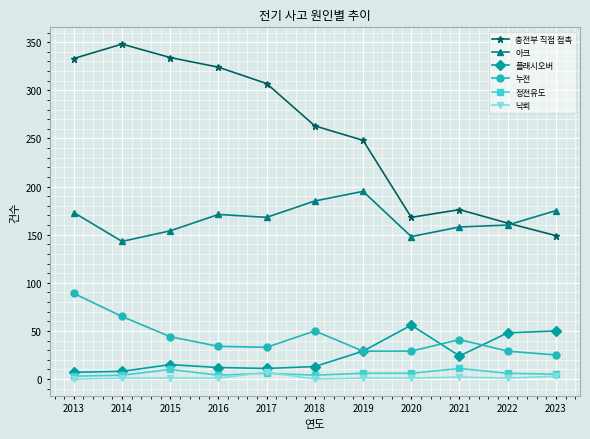

How many data points does each series have?

11